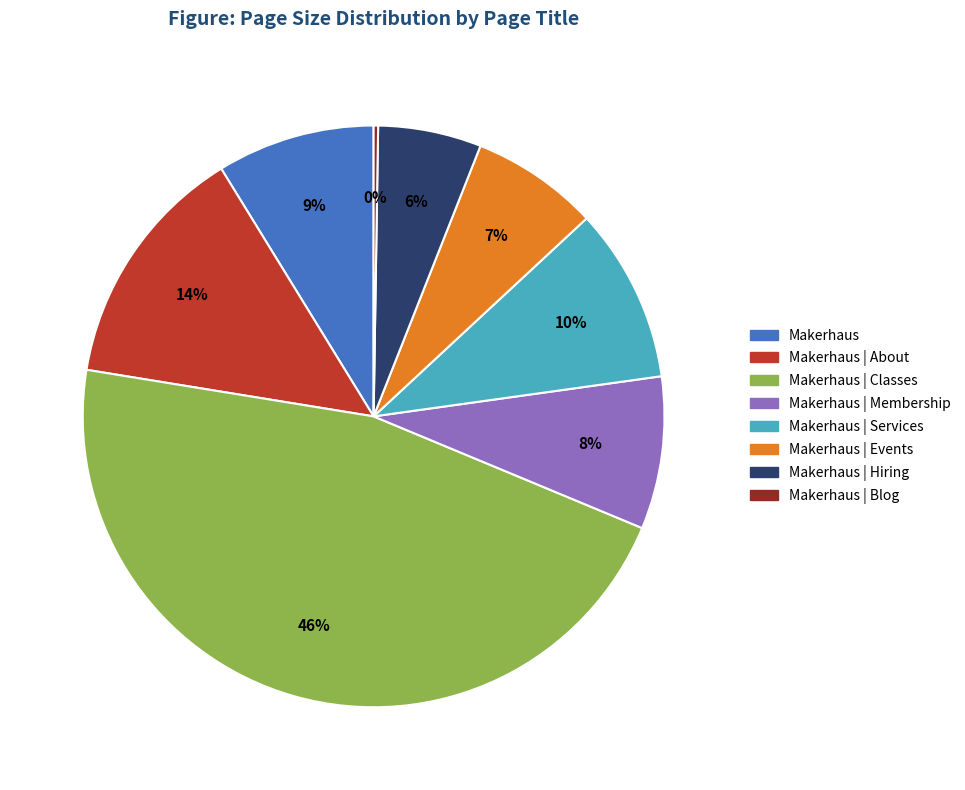

Is it true that Makerhaus | Services is 1% of the pie?

False